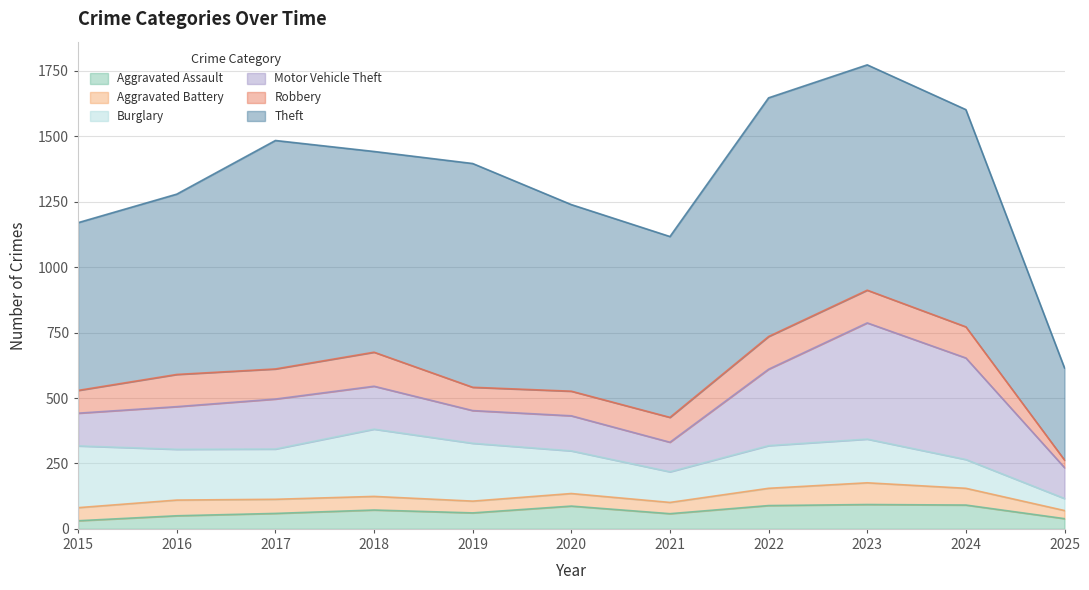

The value of Robbery at 2015 is 42. True or false?

False